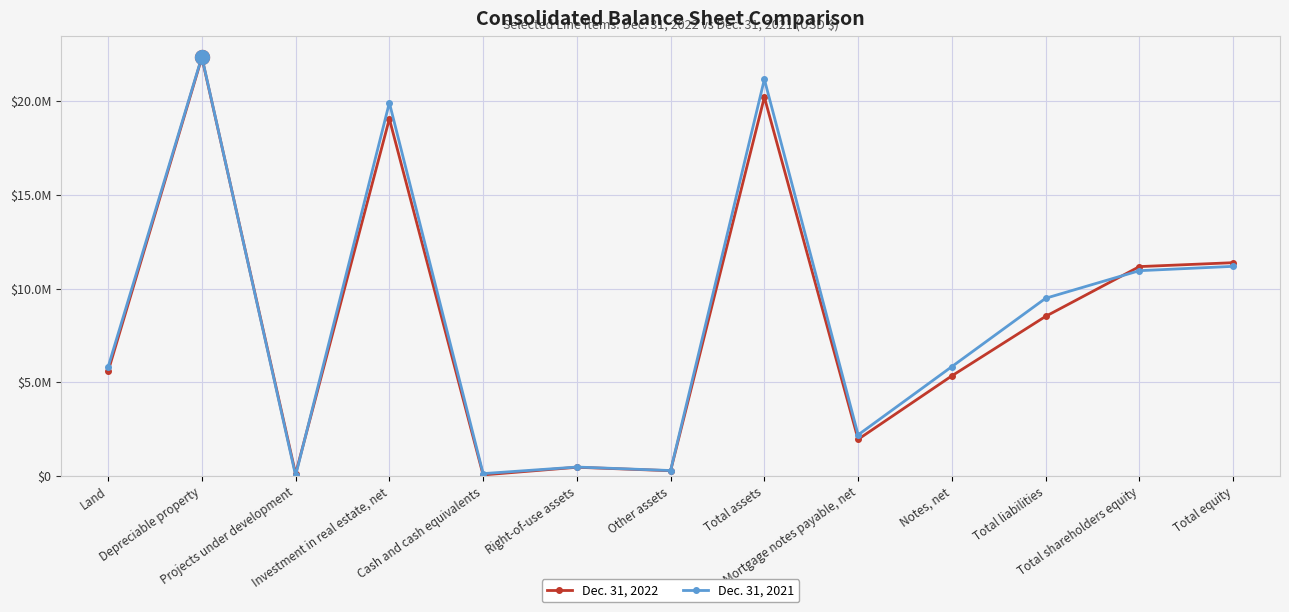

What is the average value of the Dec. 31, 2021 series?

8448936